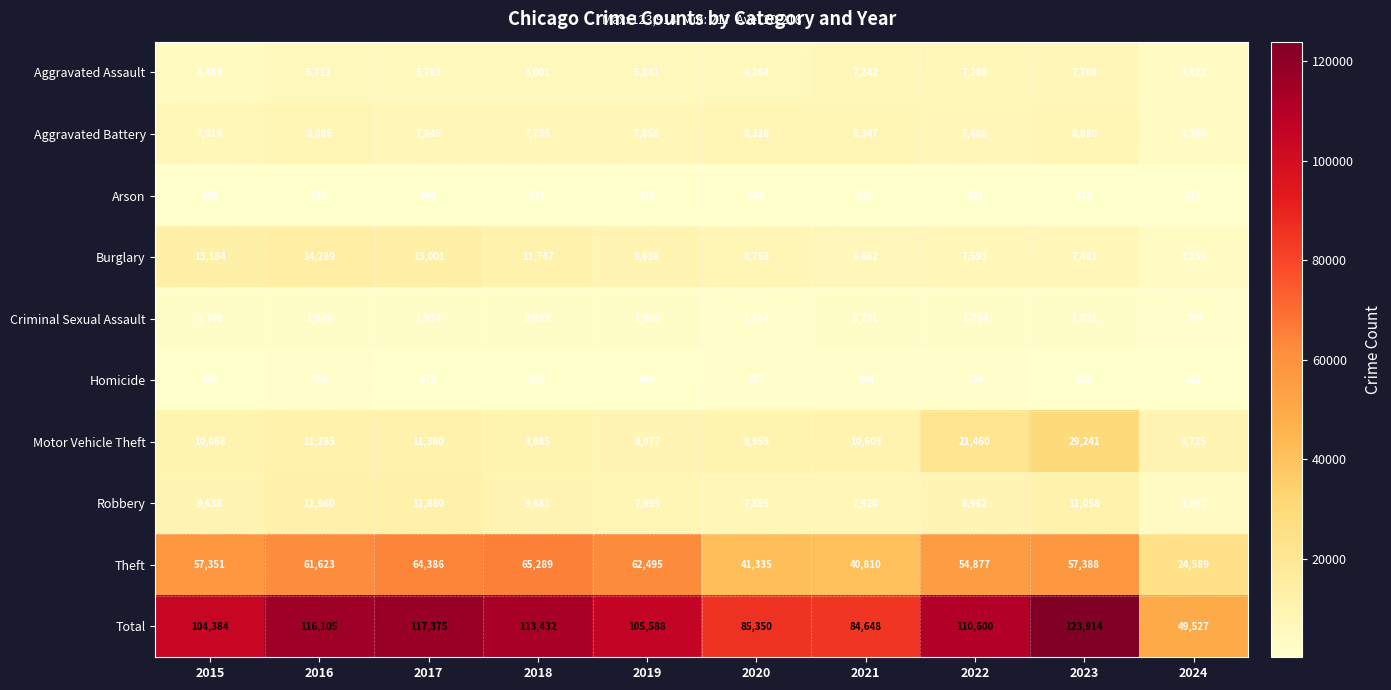

At which category is the sum across all series the highest?

2023